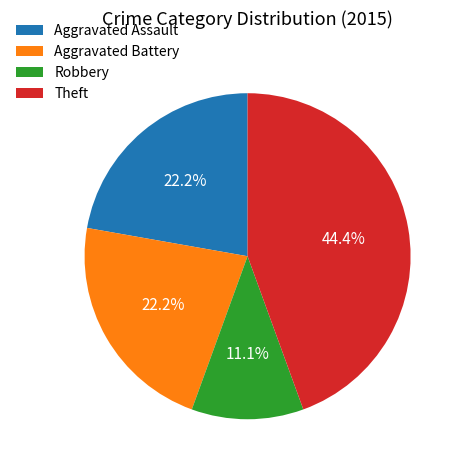

Combined, what portion of the pie is Aggravated Assault and Aggravated Battery?

44.4%